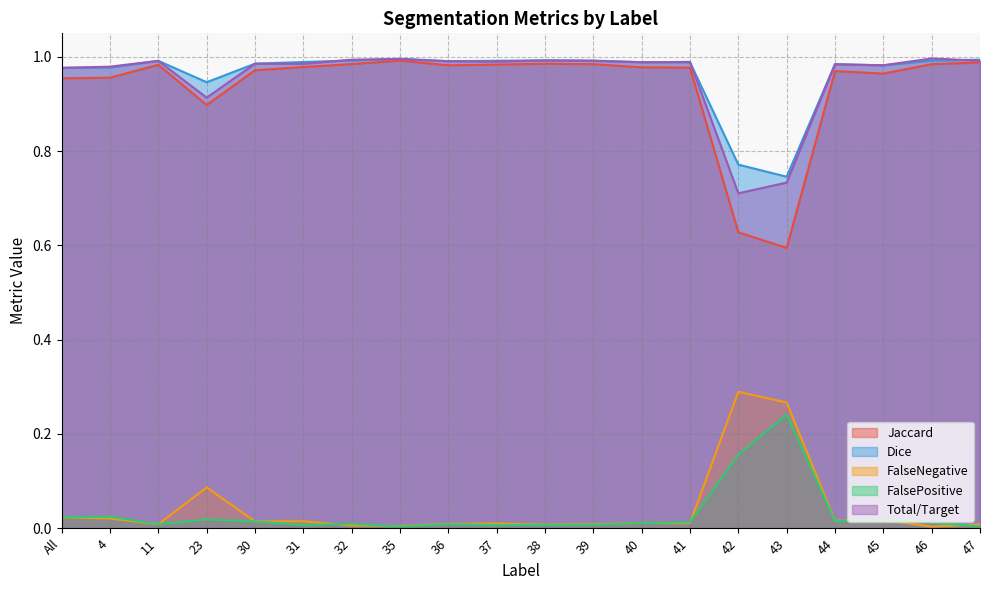

What is the greatest value displayed?

1.0